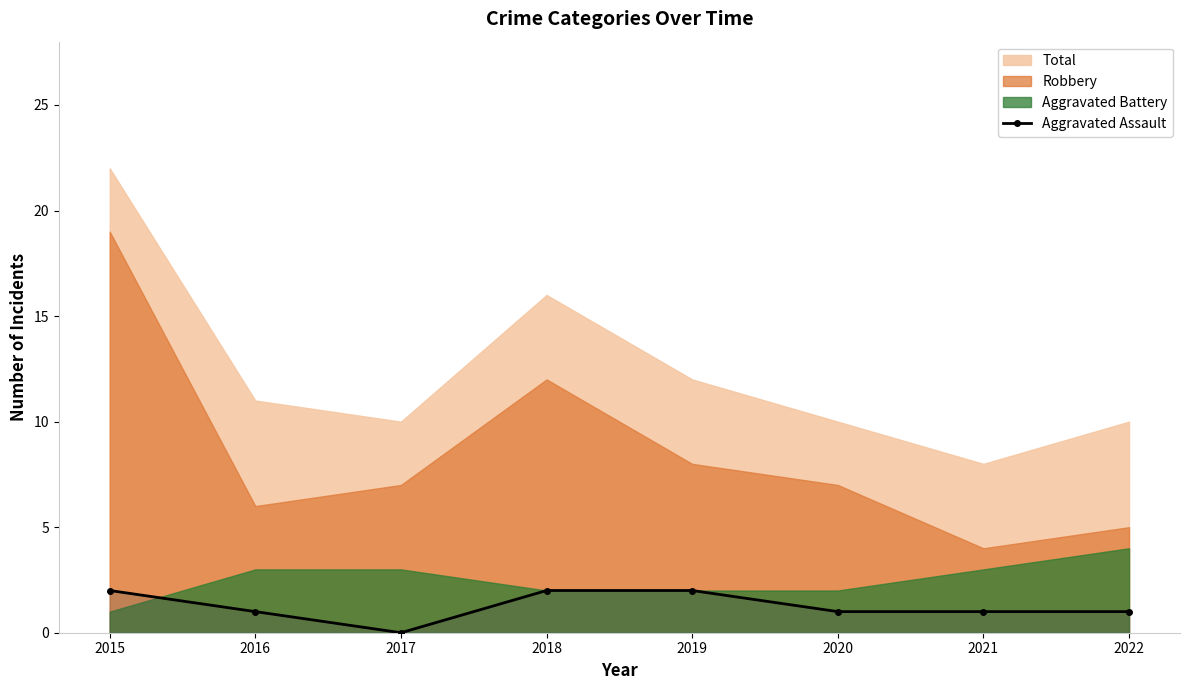

Where is the data nearest to the value 1?

2016